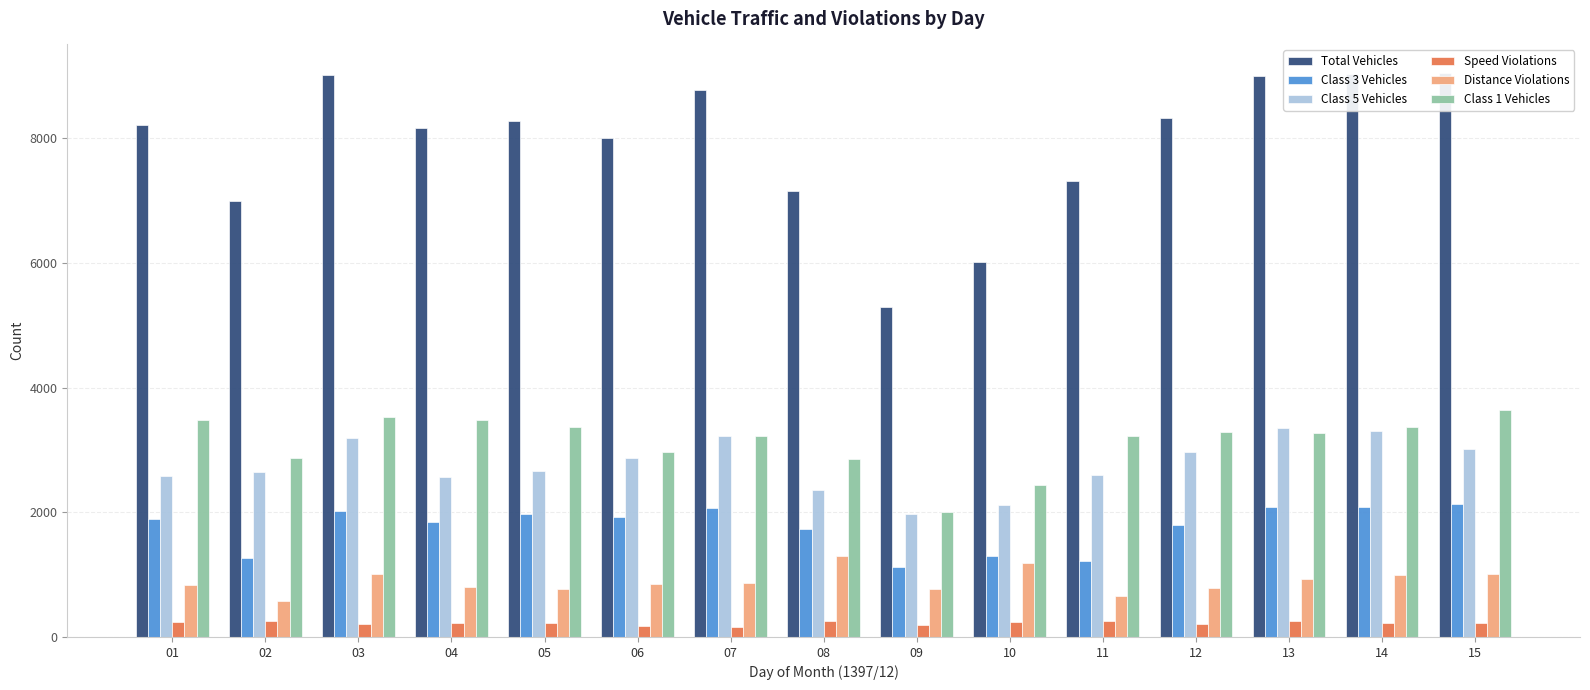

At which label does Class 3 Vehicles reach its peak?

15